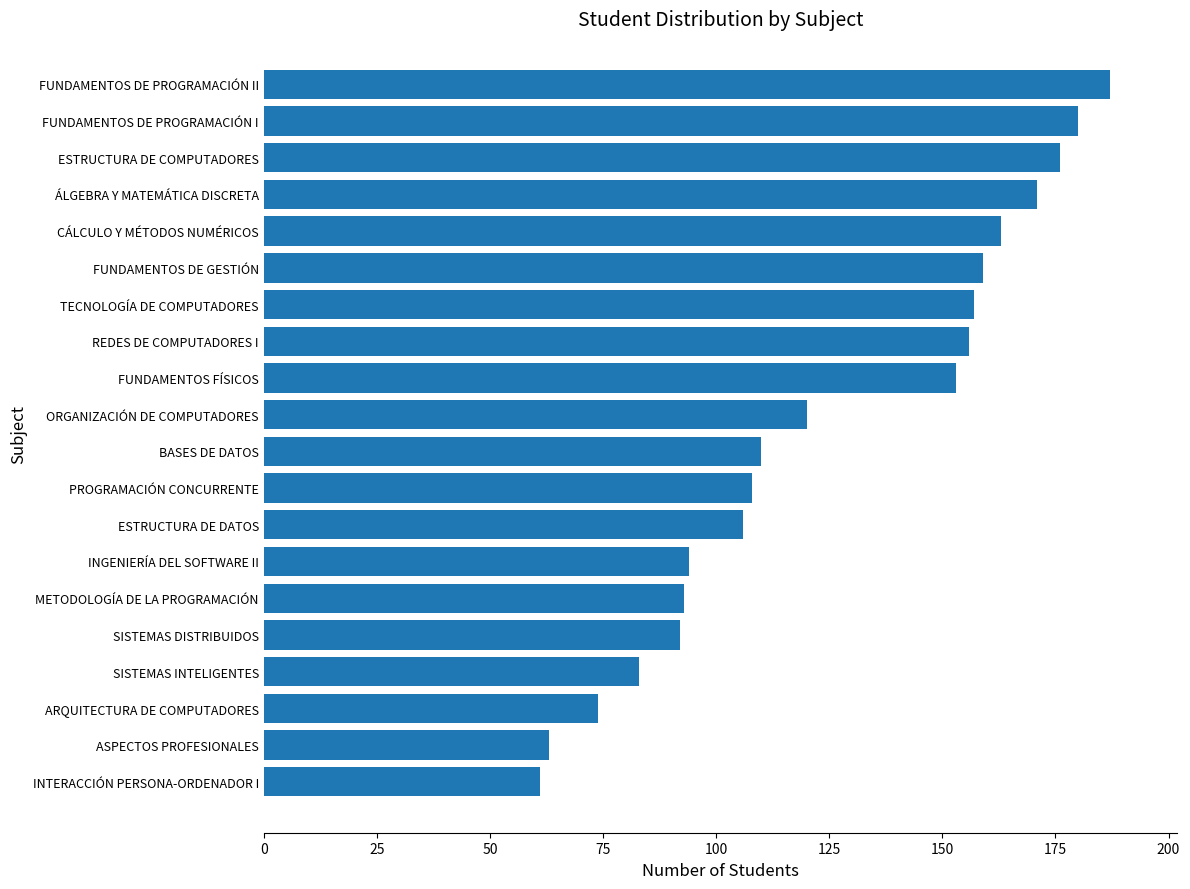

The value at FUNDAMENTOS DE PROGRAMACIÓN II is 187. True or false?

True